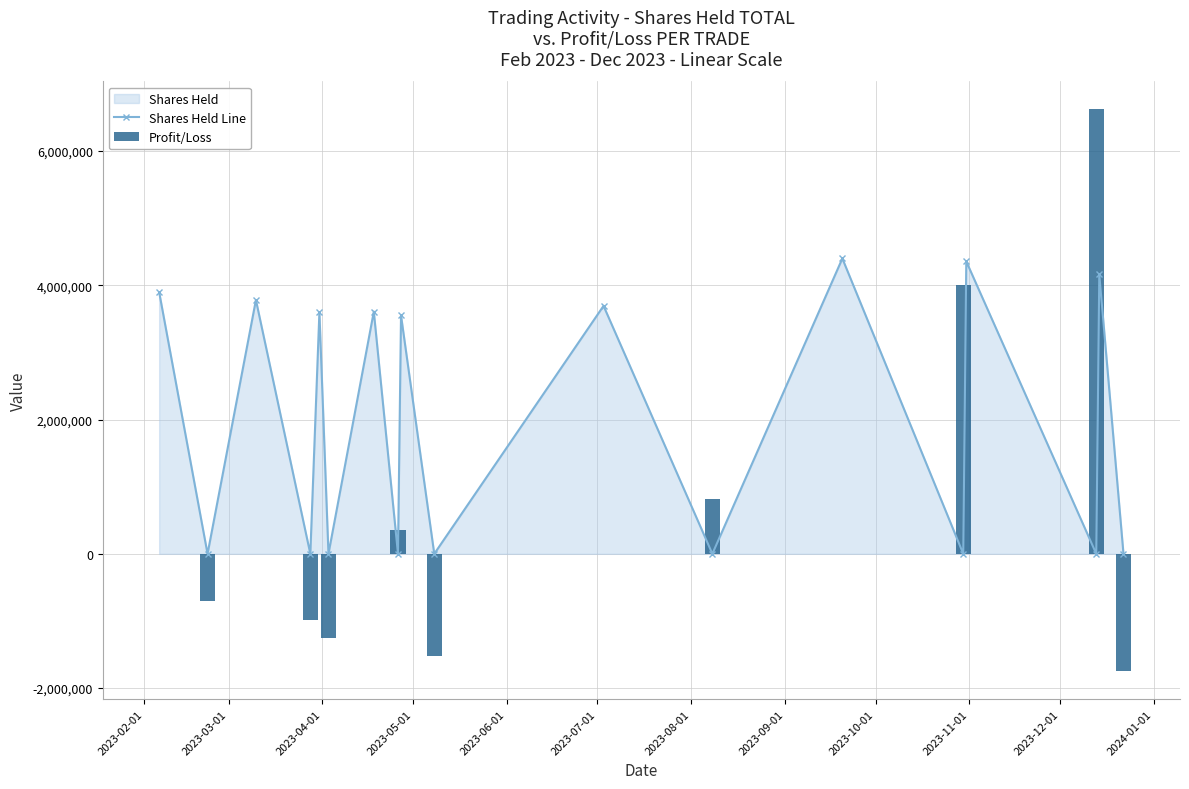

Are the bars grouped side by side (vs. stacked)?

Yes